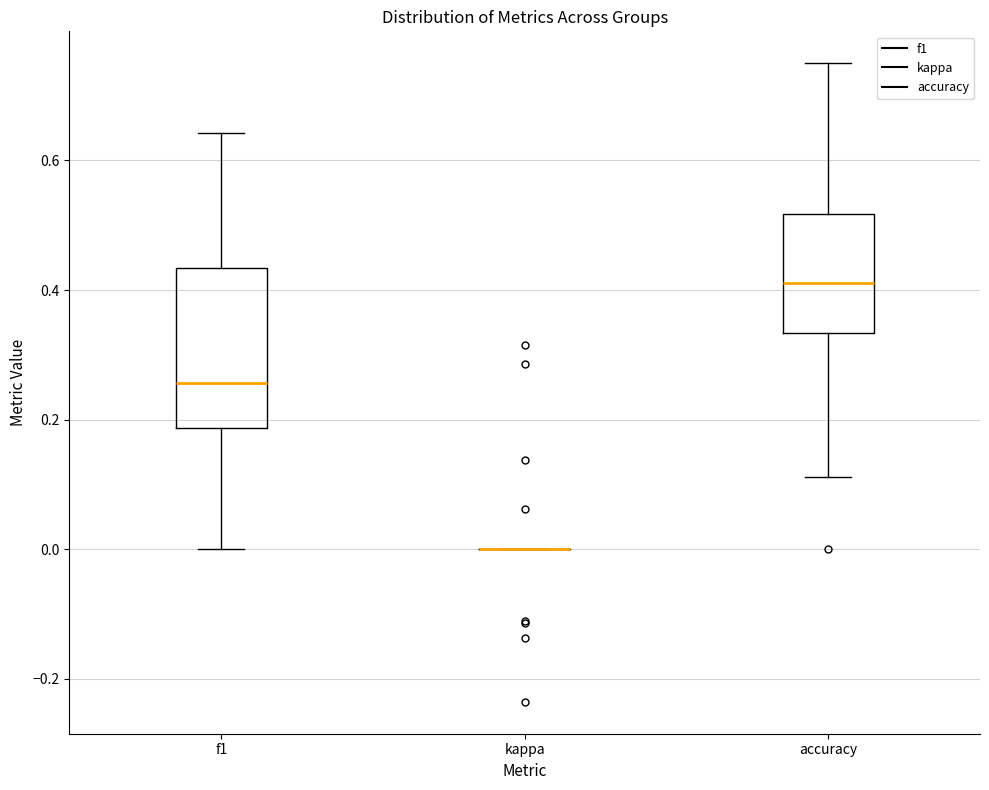

Reading left to right, read every box against the y-axis: the position of its median line, the range the box covers, and the ends of its whiskers. The values are not printed on the chart, so give them approximately, as read against the axis.

f1: median 0.26, box 0.18 to 0.44, whiskers 0.00 to 0.64
kappa: box collapsed to a line at 0.00, whiskers 0.00 to 0.00
accuracy: median 0.42, box 0.34 to 0.52, whiskers 0.12 to 0.76